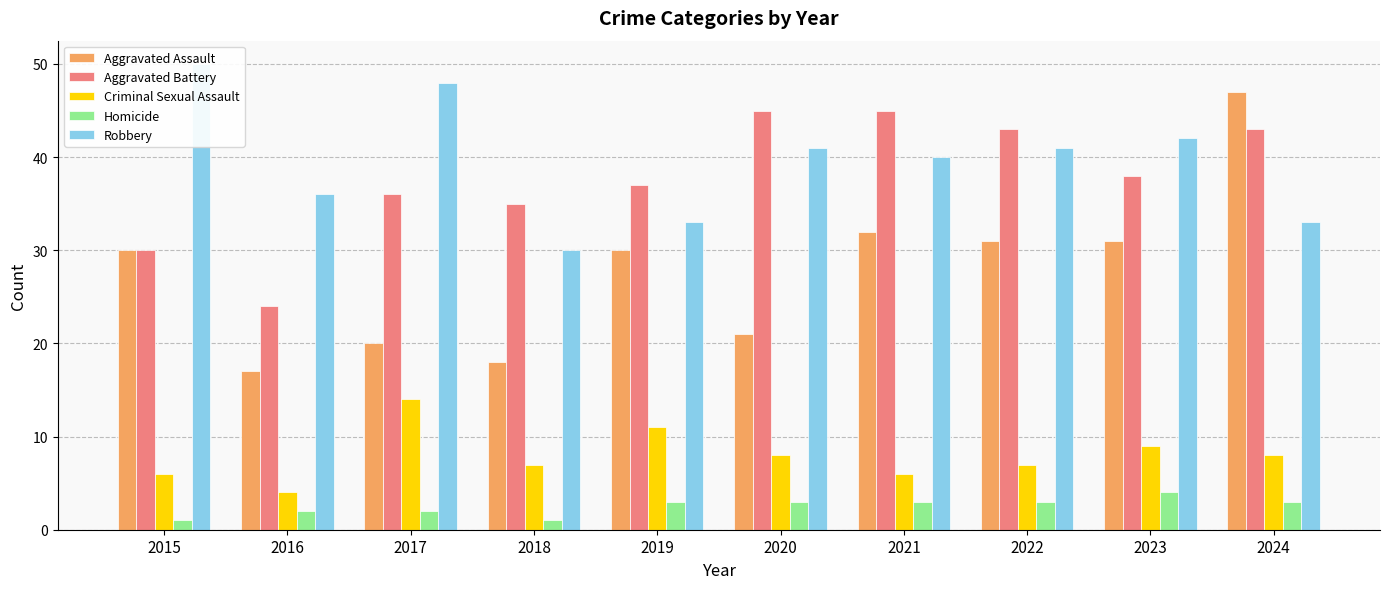

How many distinct data groups are displayed?

5